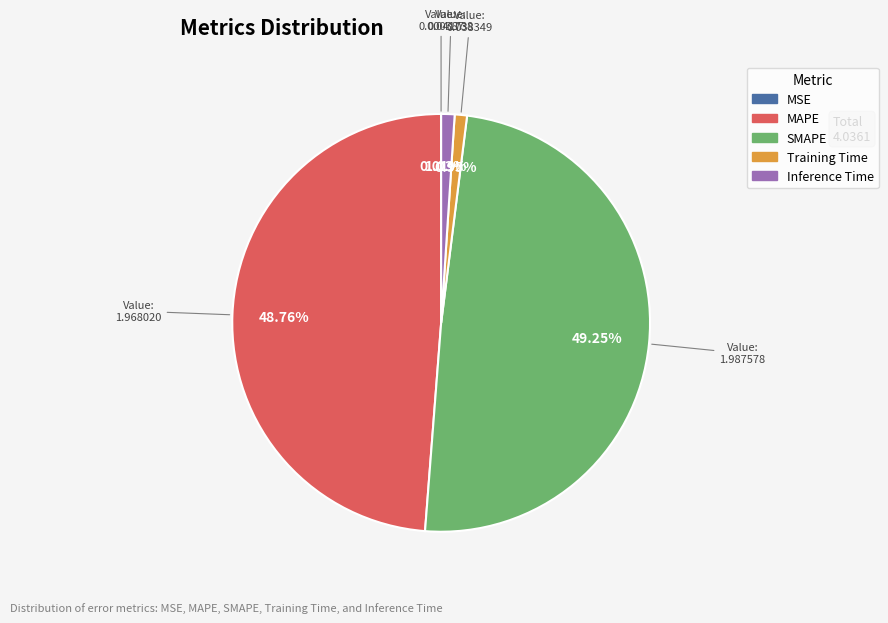

What is the ratio of the value at SMAPE to the value at MAPE?

1.0